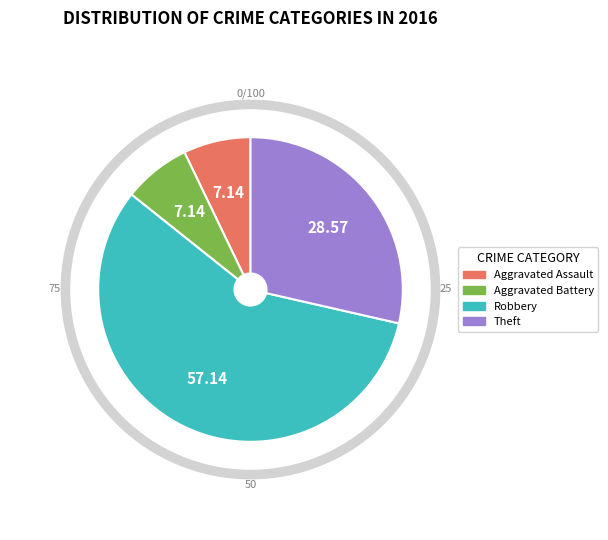

Approximately how many times larger is the value at Aggravated Assault compared to Theft?

0.2